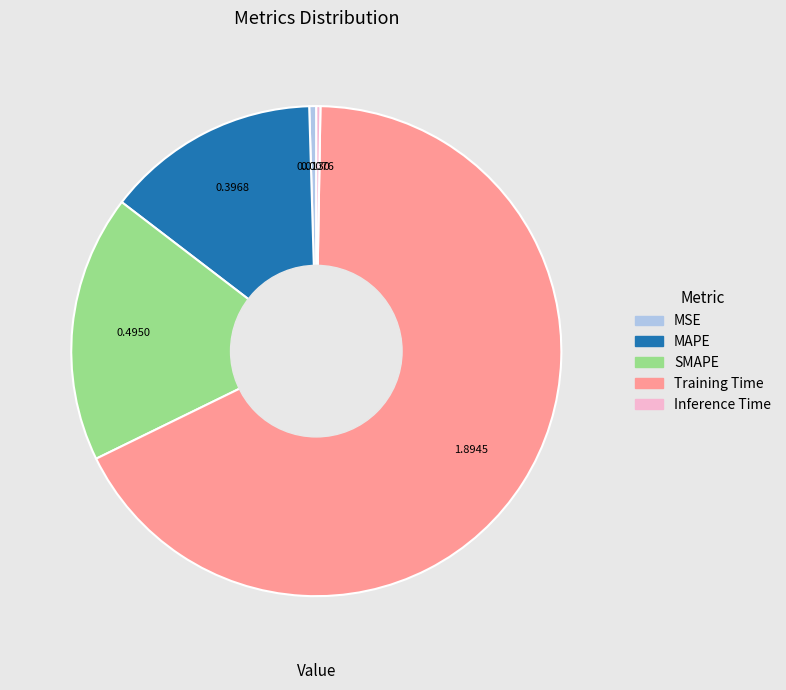

Is the sum of SMAPE and MSE greater than half?

No